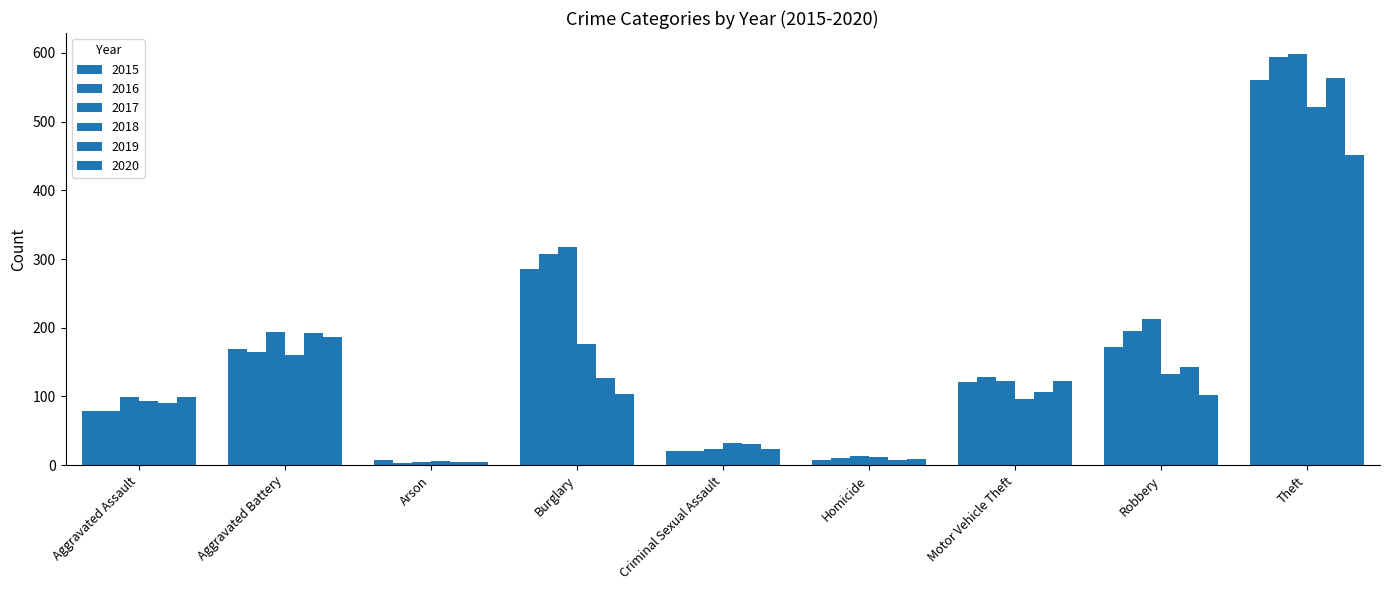

Reading right to left, transcribe all the data shown in this chart.

2015: 561	172	121	7	21	286	8	169	79
2016: 594	196	128	10	20	307	3	164	79
2017: 599	213	122	13	23	318	4	194	99
2018: 521	132	96	12	33	176	6	160	93
2019: 563	143	107	8	31	127	4	193	91
2020: 452	102	123	9	24	104	5	186	99